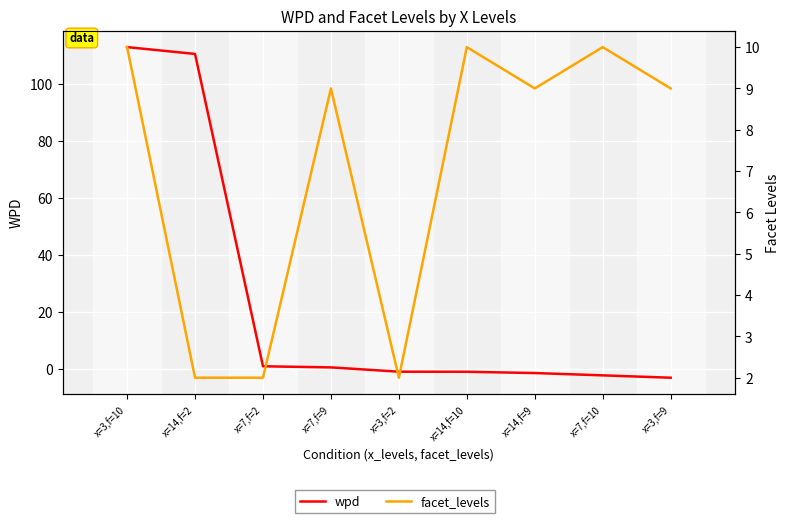

At which category is the sum across all series the highest?

x=3,f=10